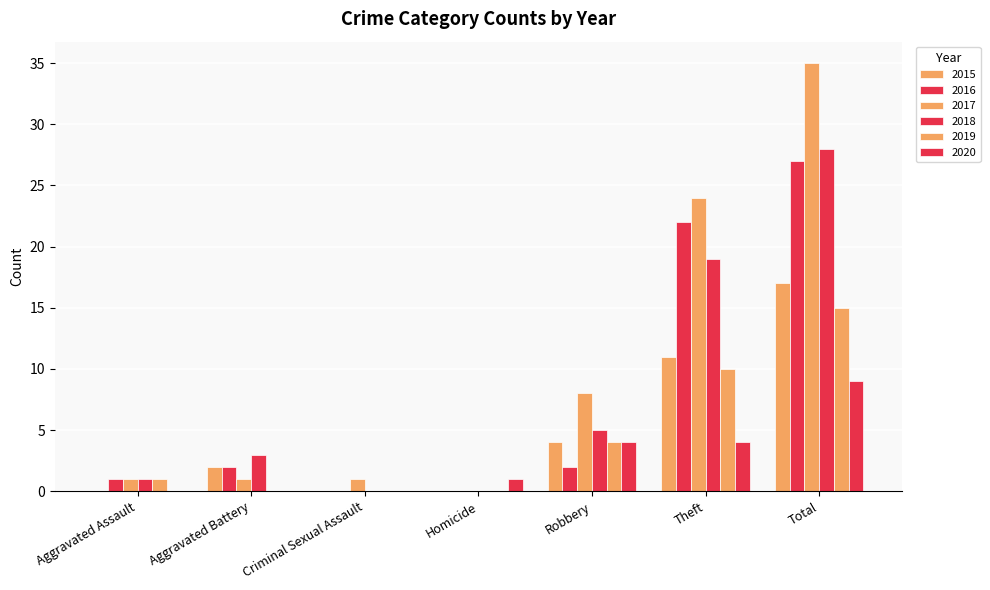

Reading right to left, transcribe all the data shown in this chart.

2015: 17	11	4	0	0	2	0
2016: 27	22	2	0	0	2	1
2017: 35	24	8	0	1	1	1
2018: 28	19	5	0	0	3	1
2019: 15	10	4	0	0	0	1
2020: 9	4	4	1	0	0	0